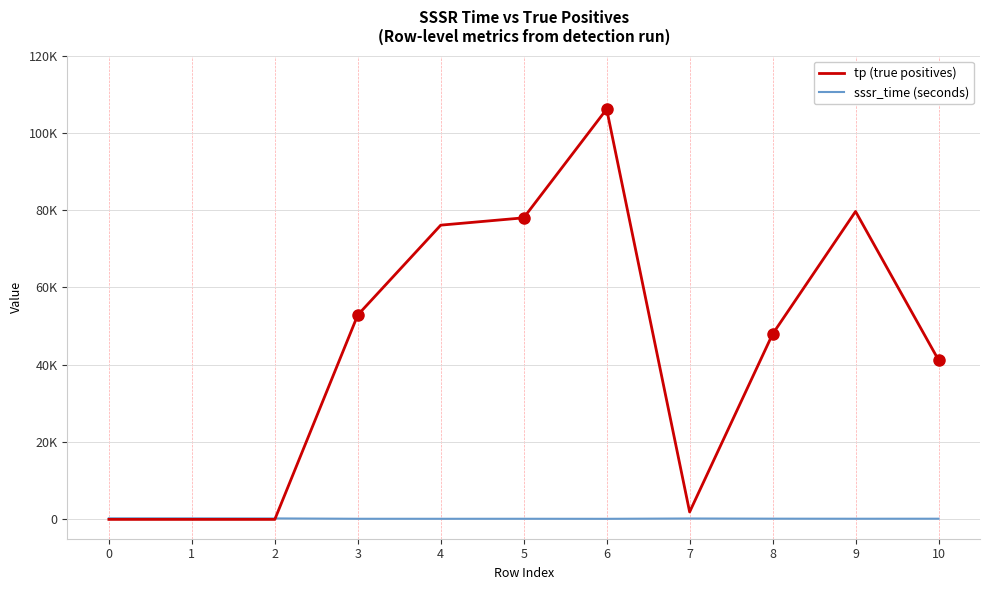

Where is tp (true positives) nearest to the value 53075?

3